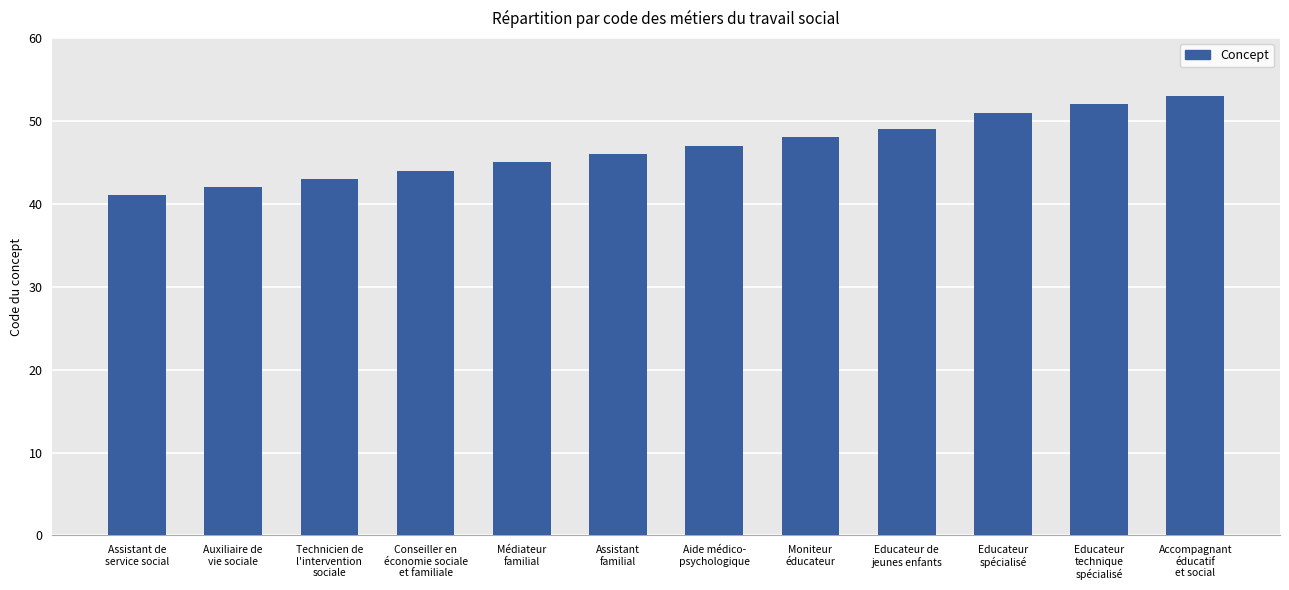

Rank the categories by value from highest to lowest.

Accompagnant
éducatif
et social, Educateur
technique
spécialisé, Educateur
spécialisé, Educateur de
jeunes enfants, Moniteur
éducateur, Aide médico-
psychologique, Assistant
familial, Médiateur
familial, Conseiller en
économie sociale
et familiale, Technicien de
l'intervention
sociale, Auxiliaire de
vie sociale, Assistant de
service social